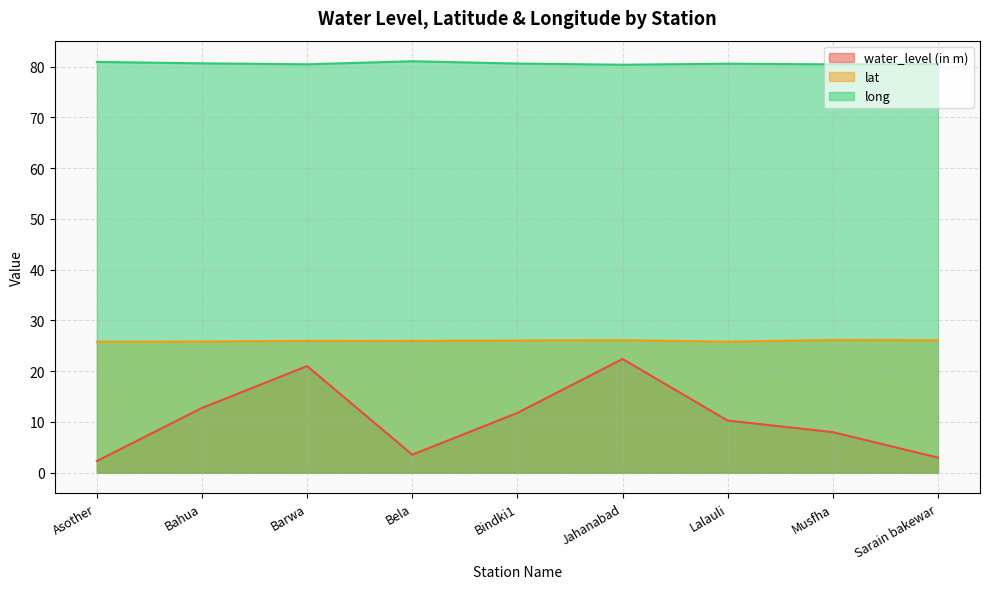

True or false: long and lat cross at least once.

False